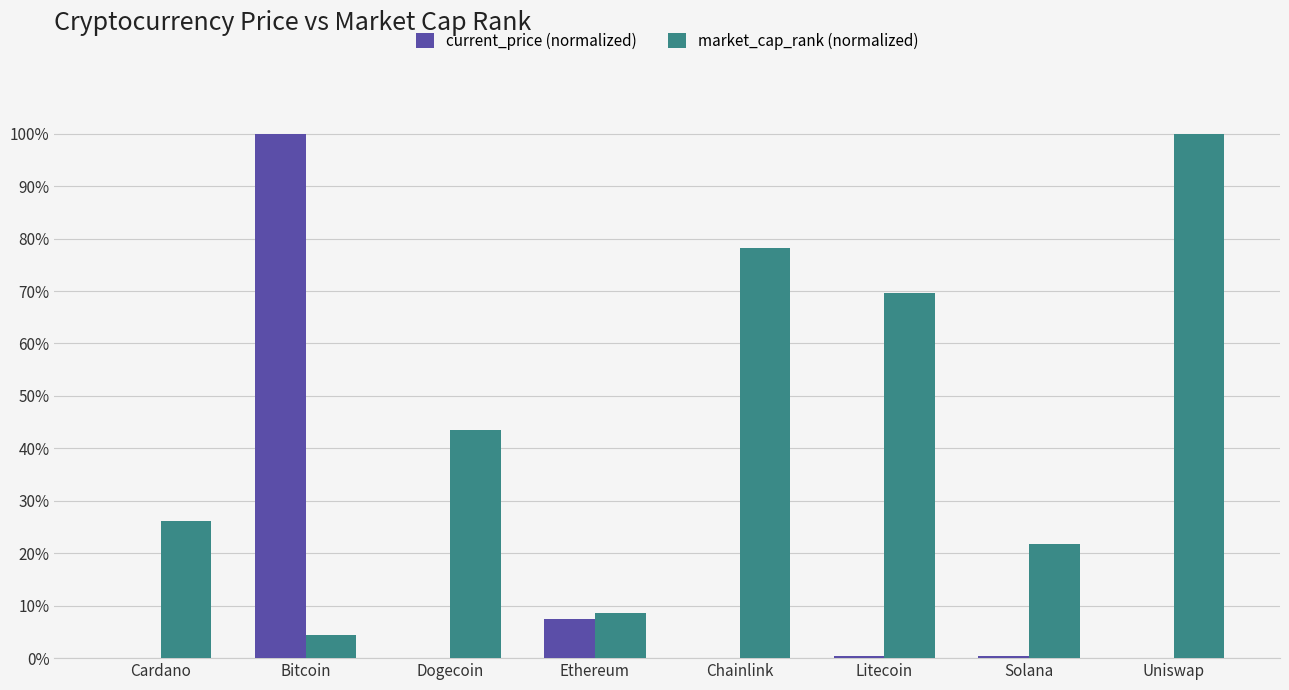

Where is market_cap_rank (normalized) nearest to the value 52?

Dogecoin